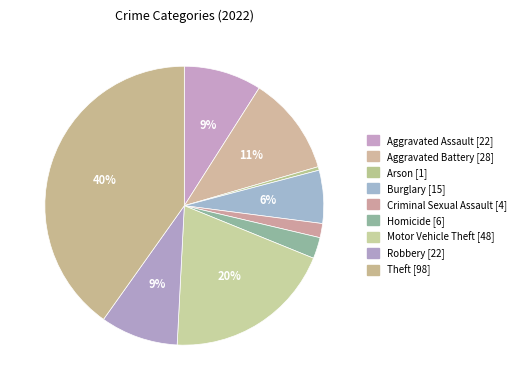

Does any single category account for the majority?

No